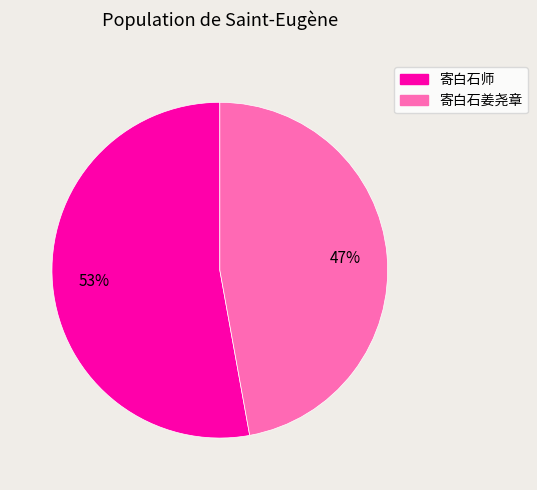

Does any single category account for the majority?

Yes